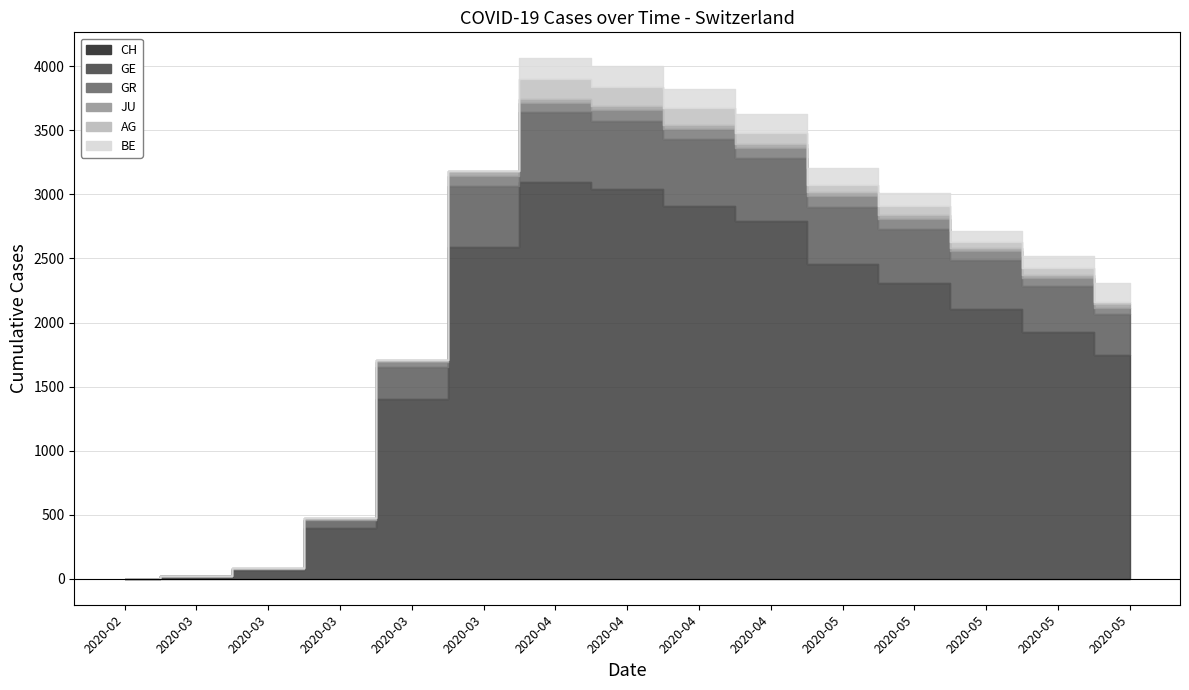

What is the difference between the highest and lowest values at 2020-04-19?

2877